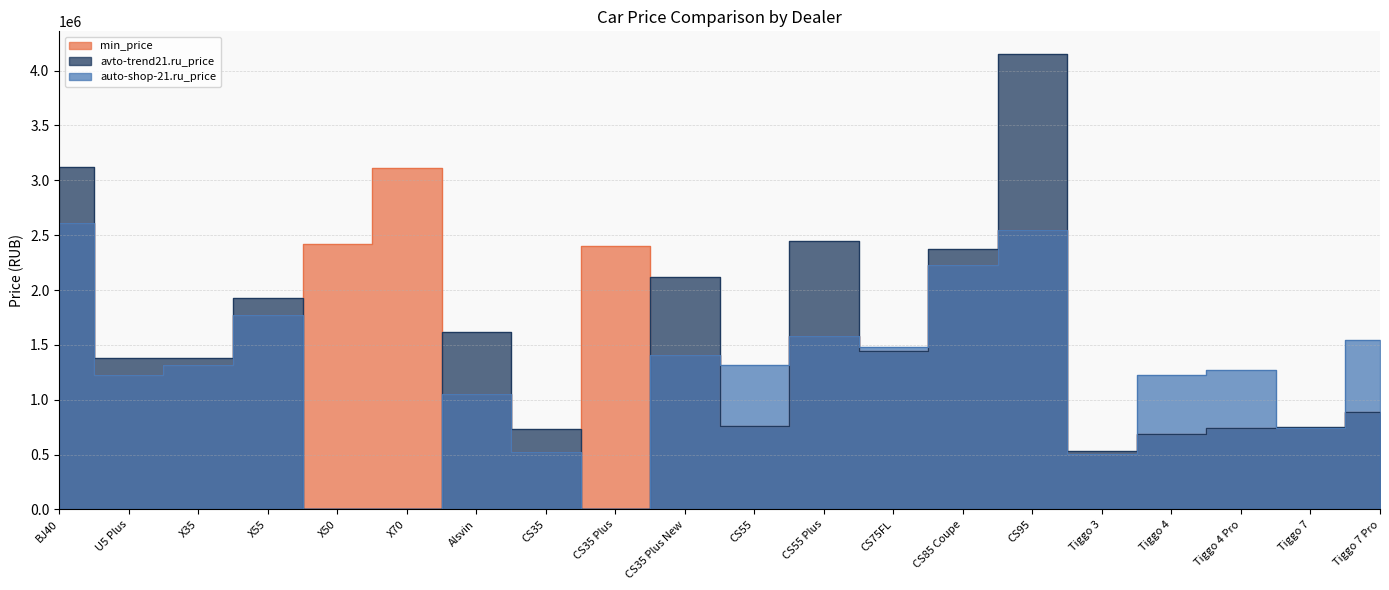

What is the approximate value of avto-trend21.ru_price at CS75FL, to the nearest 100?

1439900